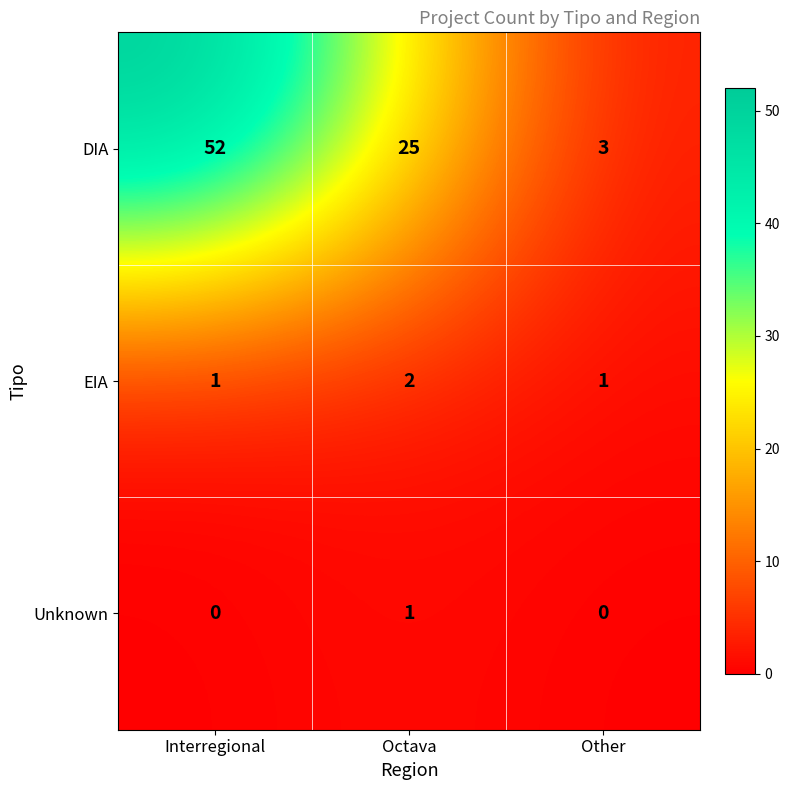

What is the total value across all series at Octava?

28